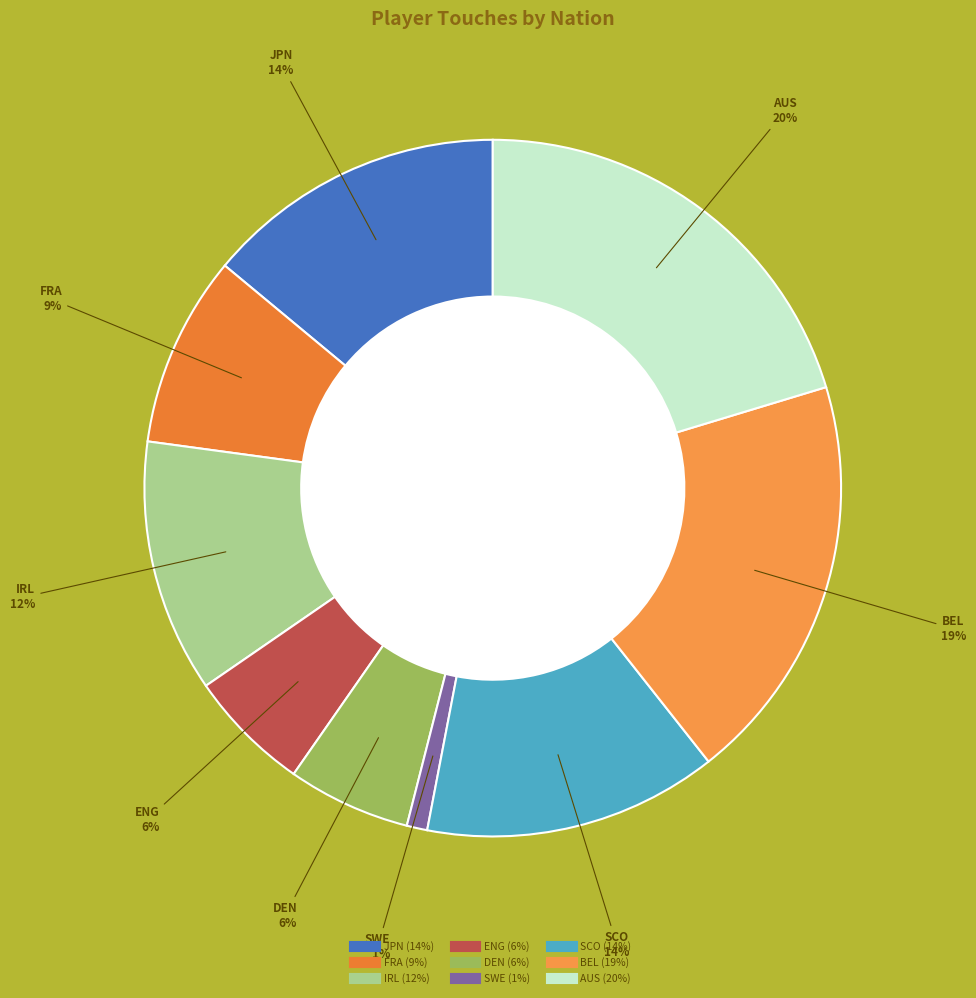

How many slices are in this pie chart?

9